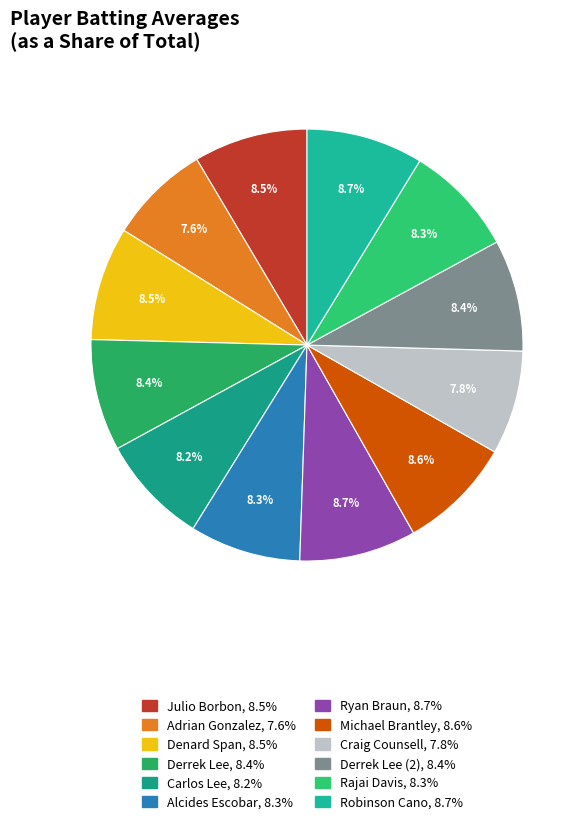

How many segments does this pie chart have?

12